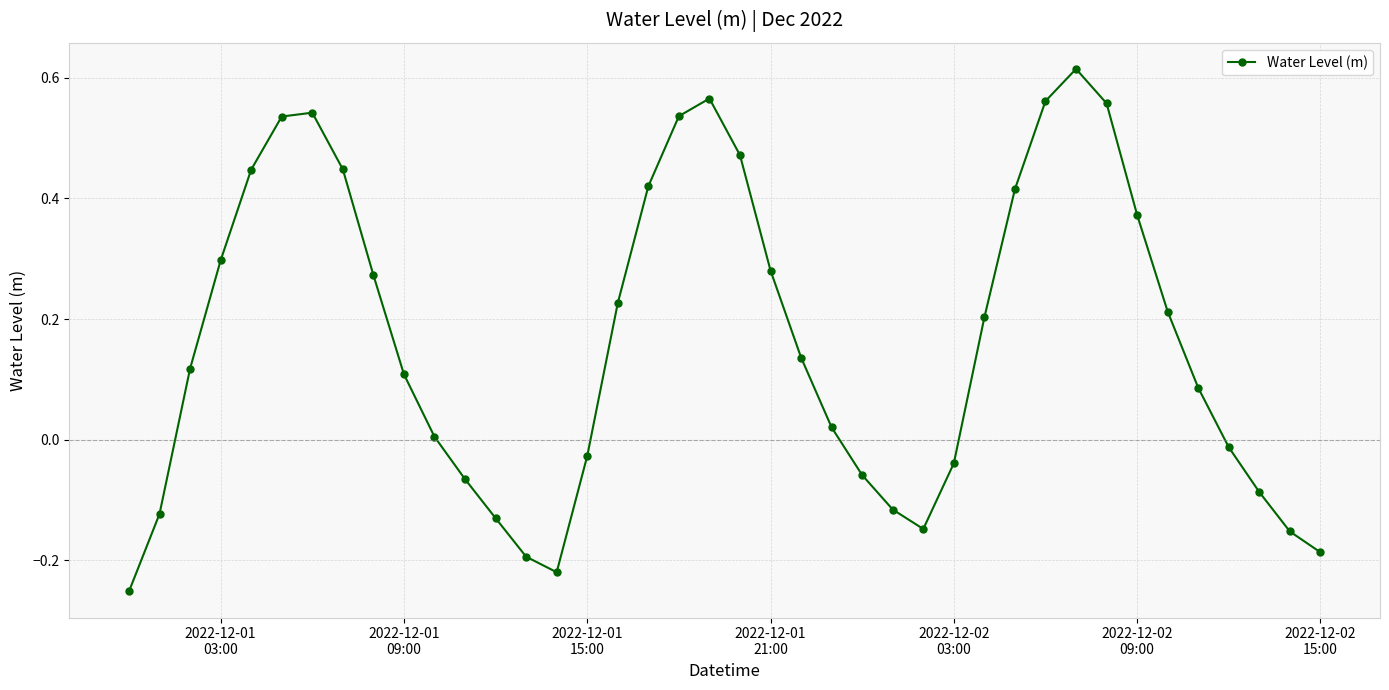

What is the difference between the second highest and minimum values?

0.8